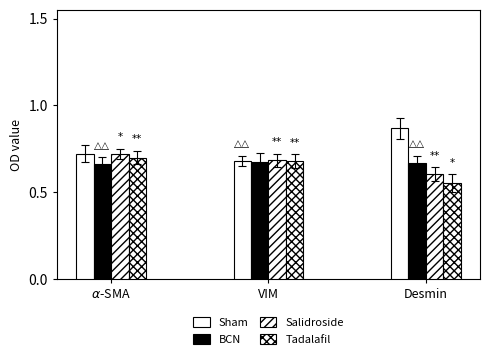

Count the number of categories in the chart.

3